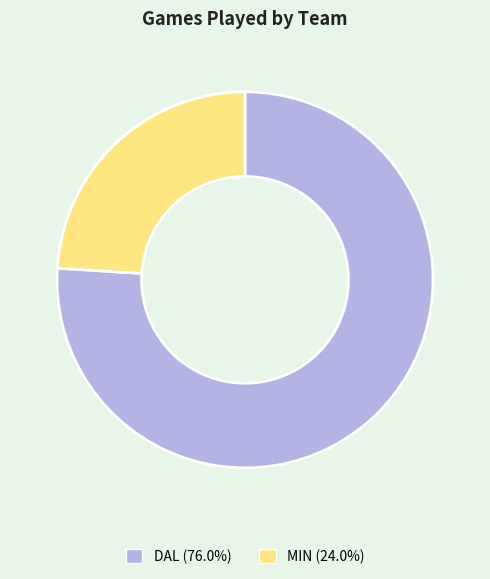

Is the sum of DAL (76.0%) and MIN (24.0%) greater than half?

Yes